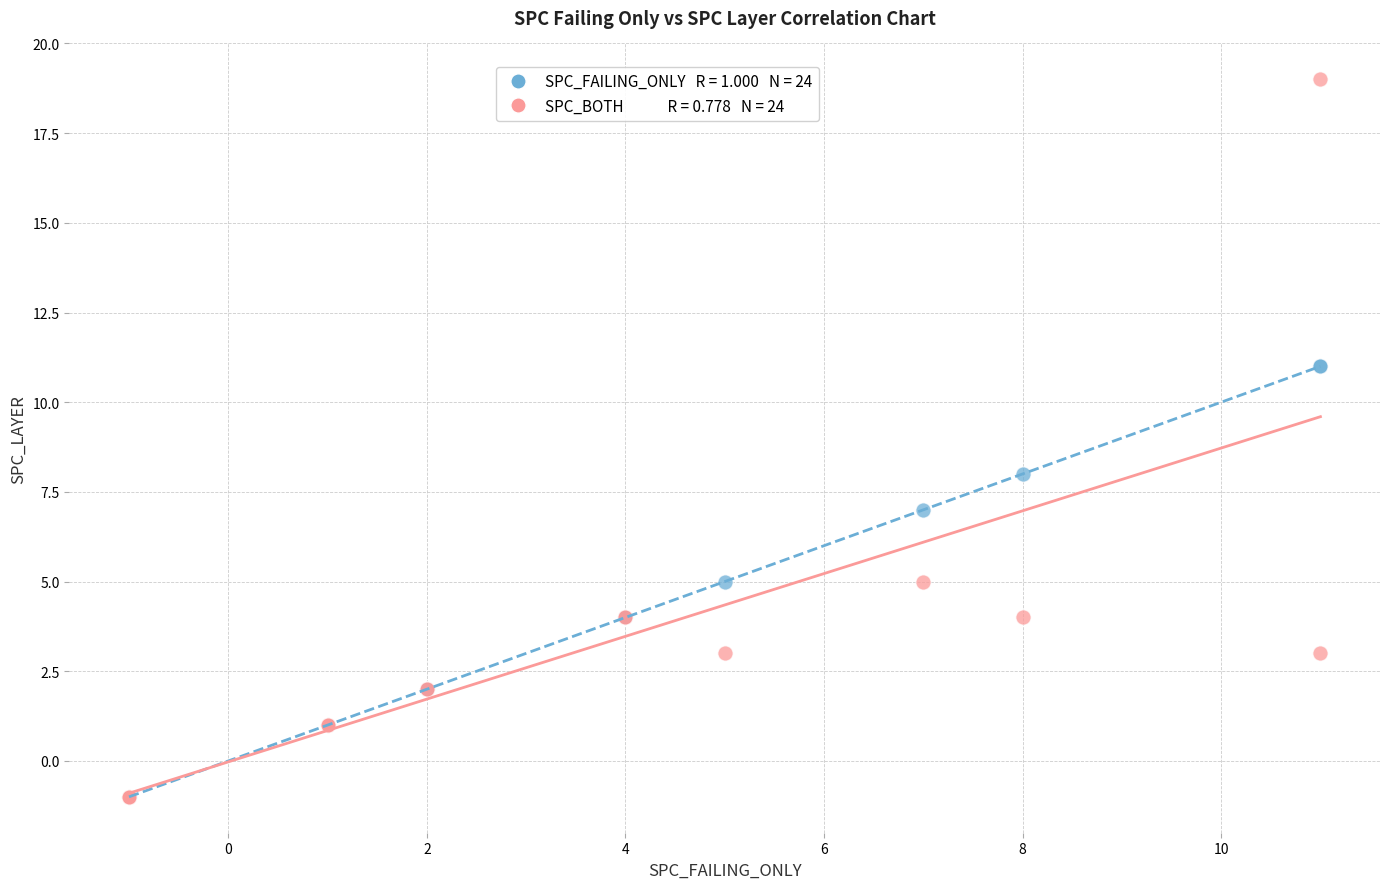

Across all series, what Y value is closest to 9?

8